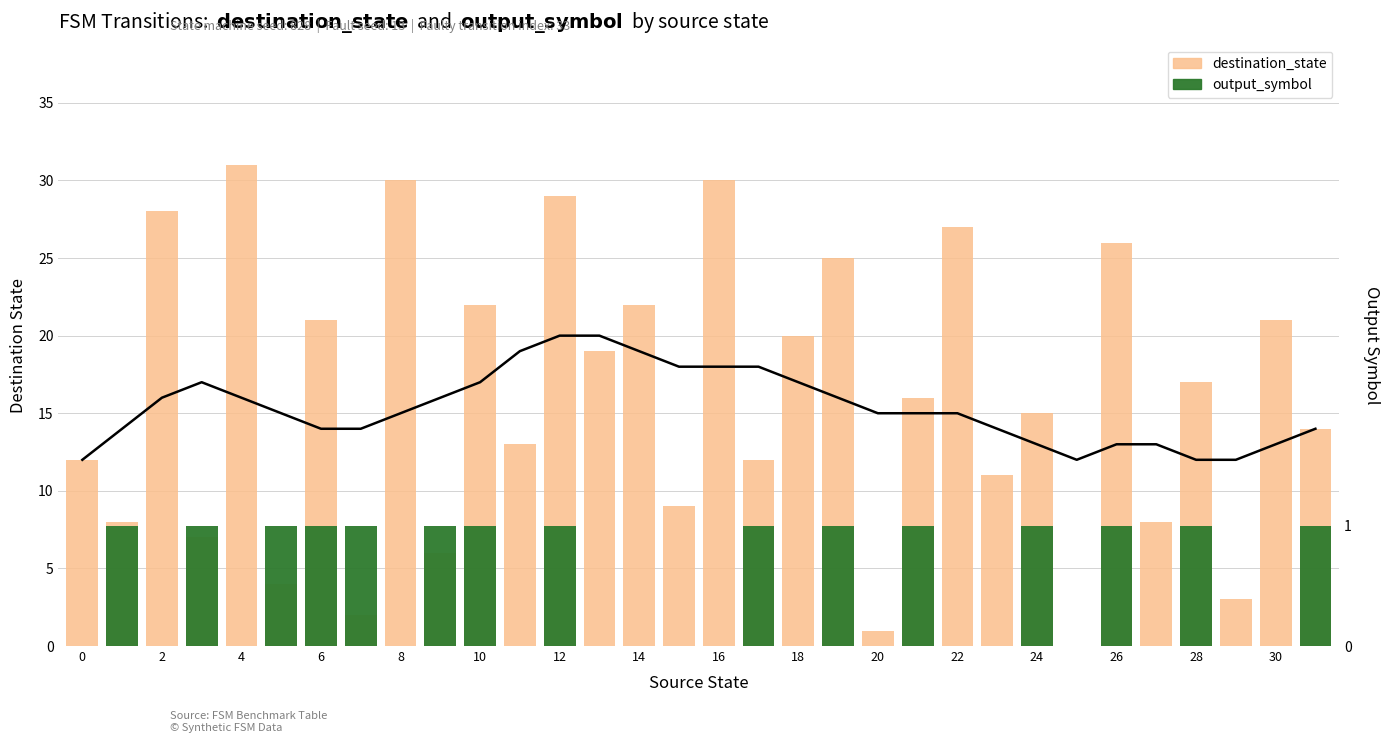

Is it true that destination_state equals 47 at 4?

False